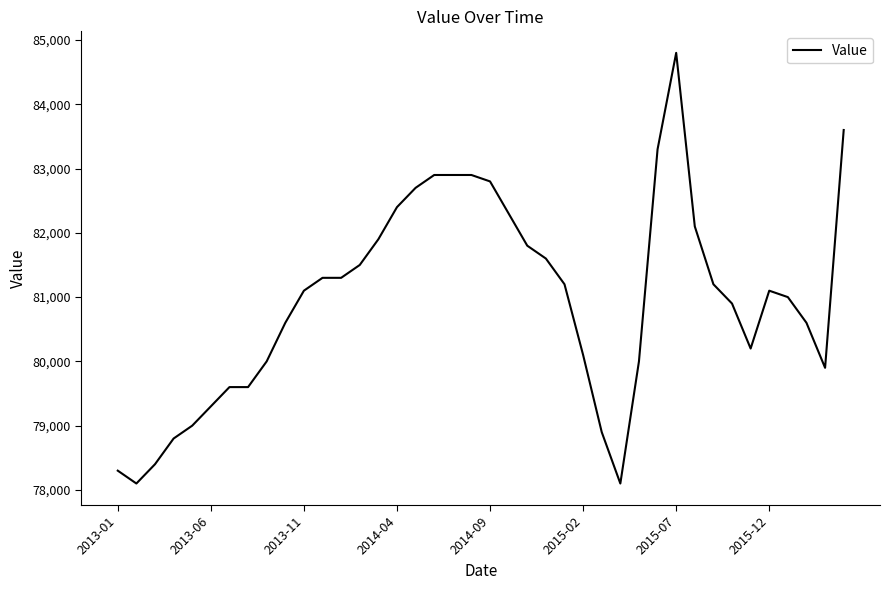

What is the maximum value shown in the chart?

84800